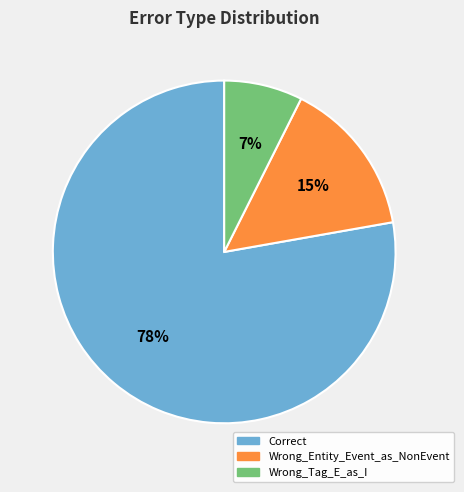

Count the number of slices in the pie.

3